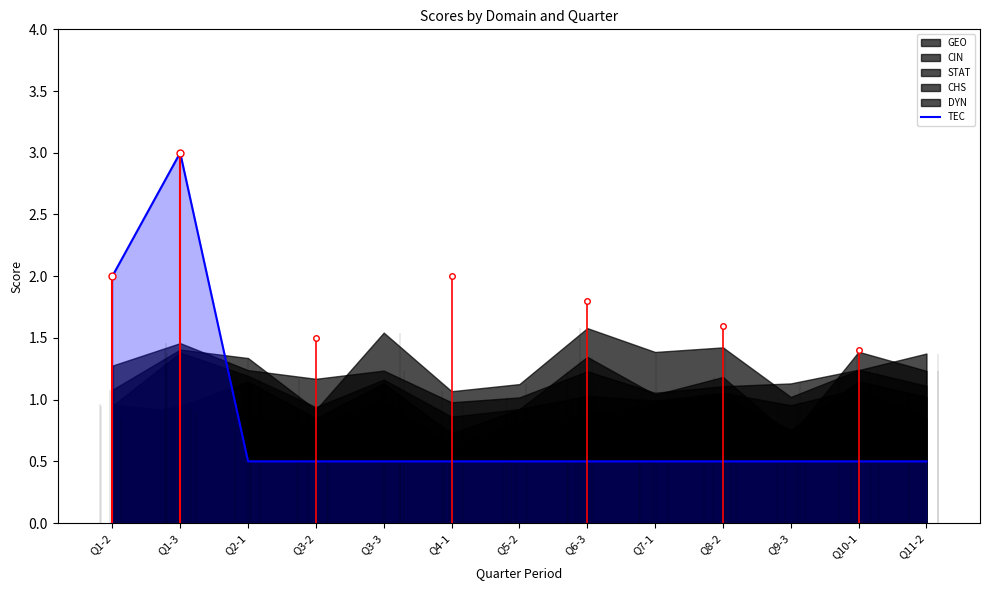

Which has a higher value, Q4-1 or Q10-1?

Q4-1